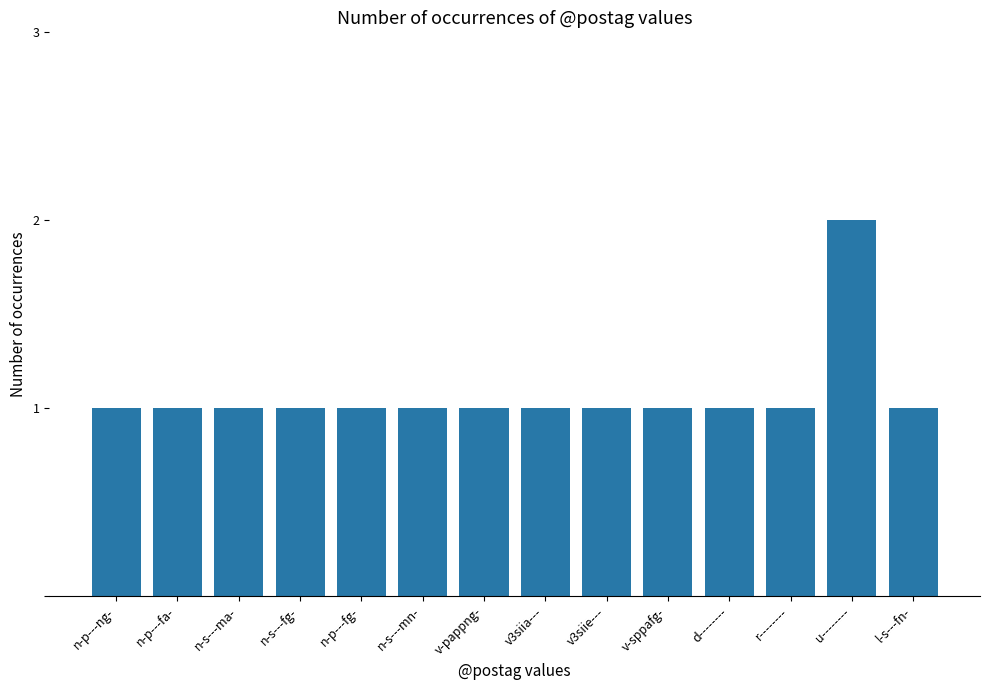

What is the ratio of the value at n-p---ng- to the value at n-p---fg-?

1.0